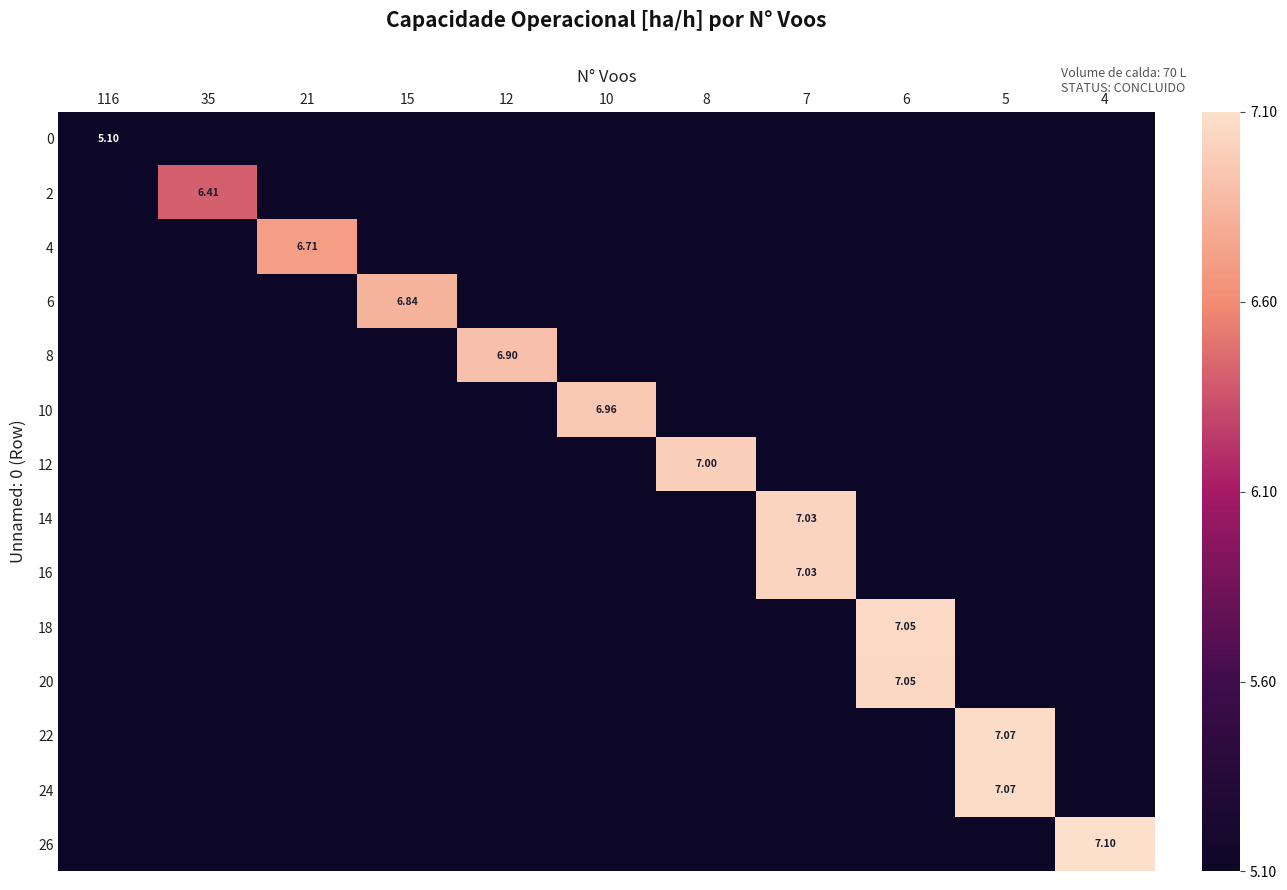

What is the sum of all 2 values?

6.4